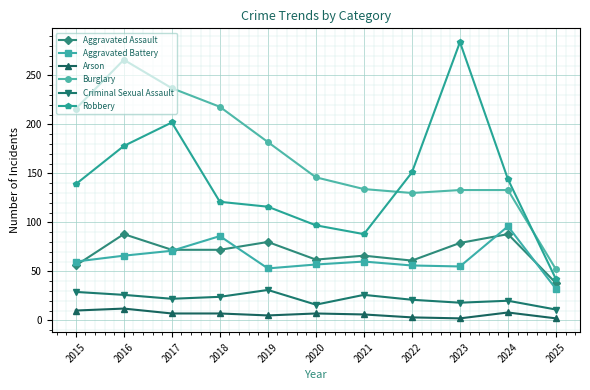

True or false: Aggravated Battery has more than 0 points higher than both neighbors.

True